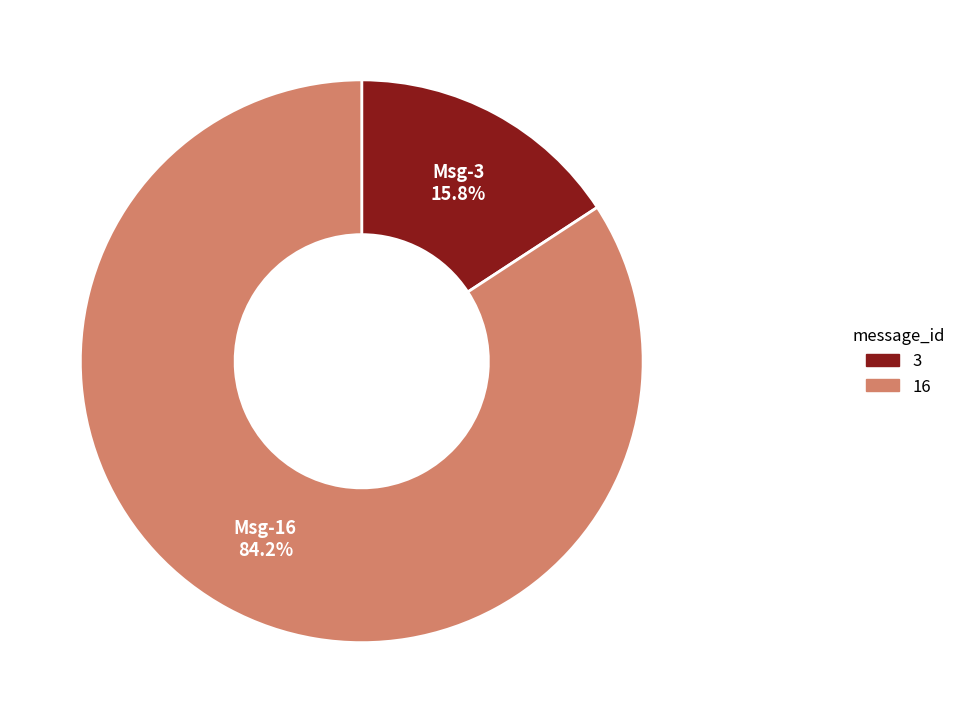

Does any single category account for the majority?

Yes